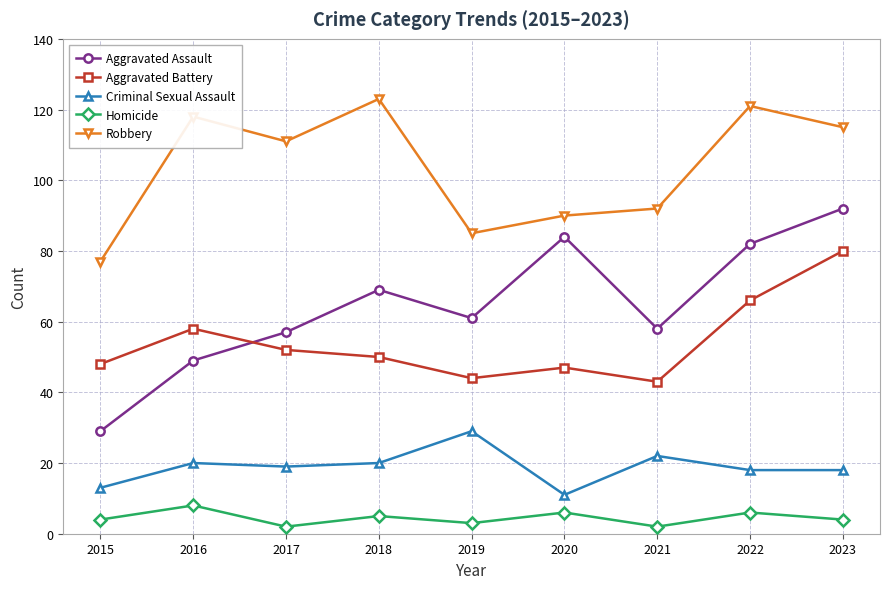

True or false: Aggravated Battery and Criminal Sexual Assault cross at least once.

False